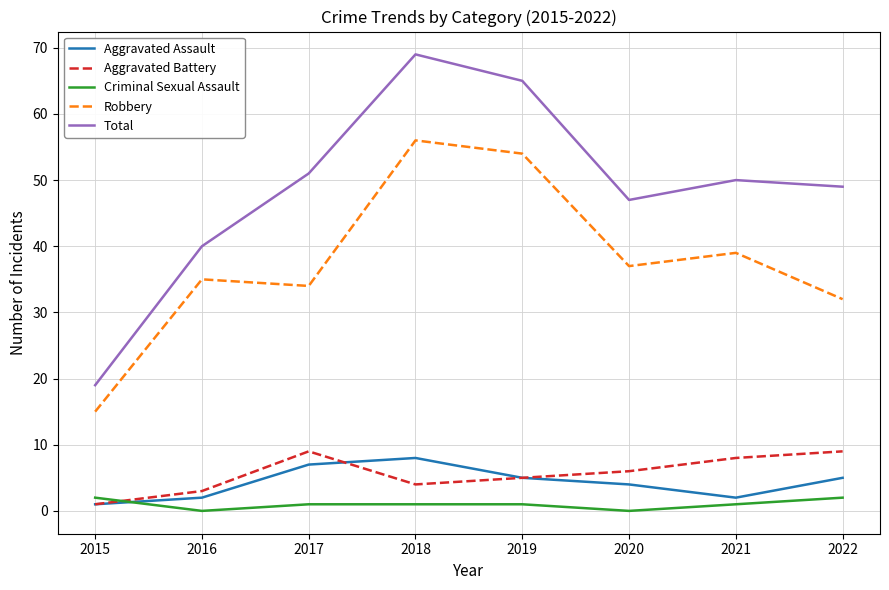

Reading right to left, extract all data points from this chart.

Aggravated Assault: 5	2	4	5	8	7	2	1
Aggravated Battery: 9	8	6	5	4	9	3	1
Criminal Sexual Assault: 2	1	0	1	1	1	0	2
Robbery: 32	39	37	54	56	34	35	15
Total: 49	50	47	65	69	51	40	19